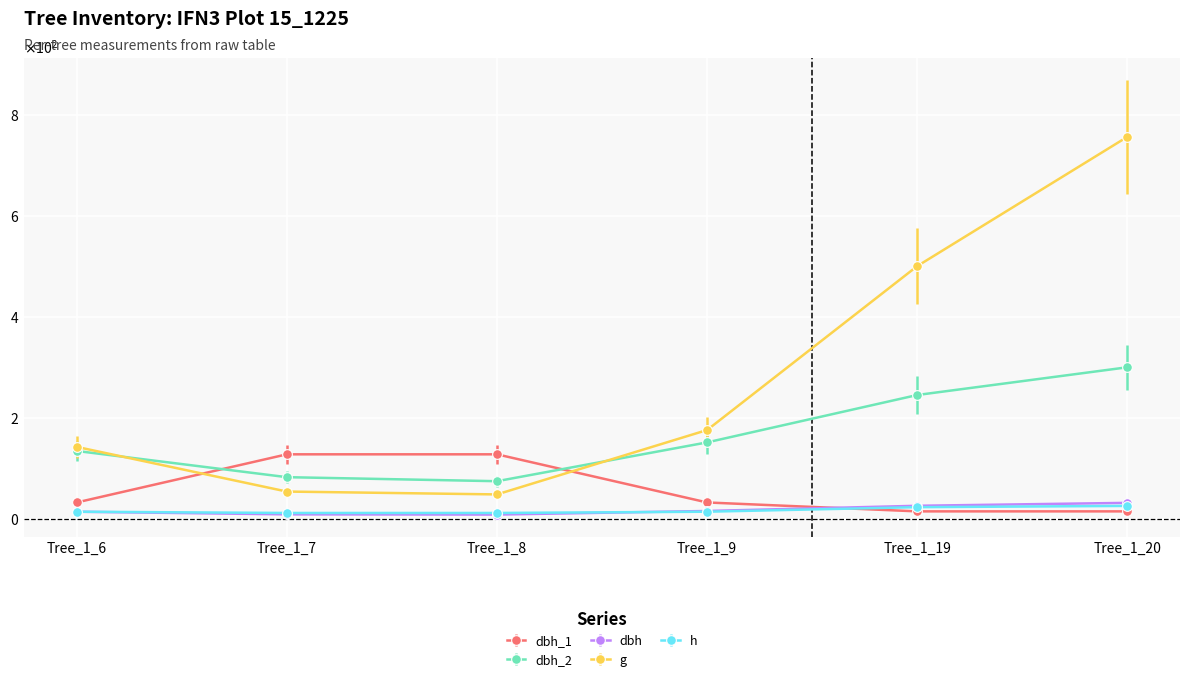

Where is the first local minimum for dbh_2?

Tree_1_8